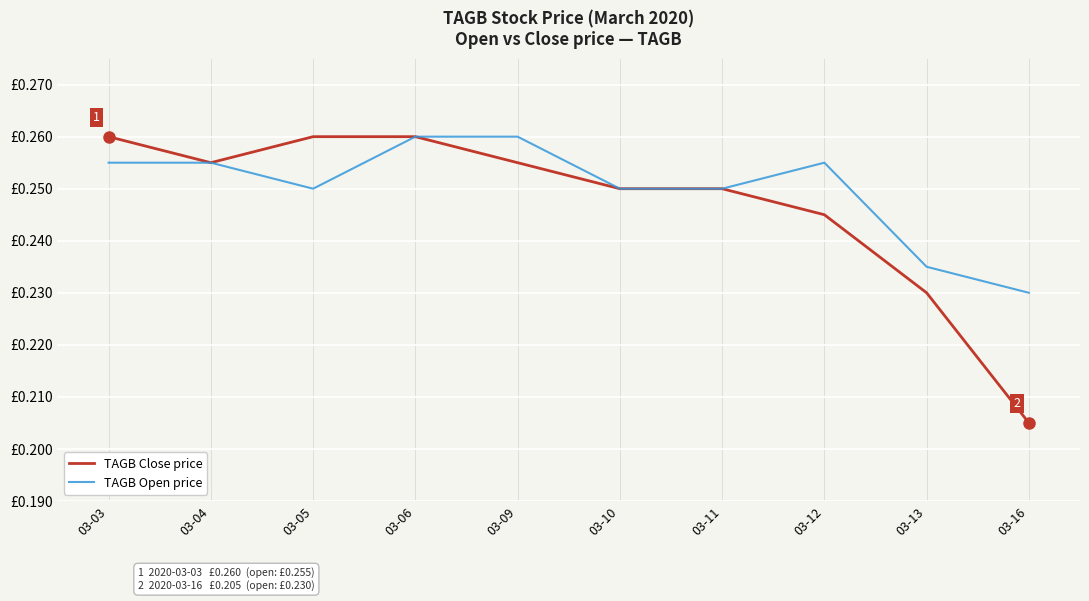

Reading right to left, extract all data points from this chart.

TAGB Close price: 0.2	0.2	0.2	0.2	0.2	0.3	0.3	0.3	0.3	0.3
TAGB Open price: 0.2	0.2	0.3	0.2	0.2	0.3	0.3	0.2	0.3	0.3